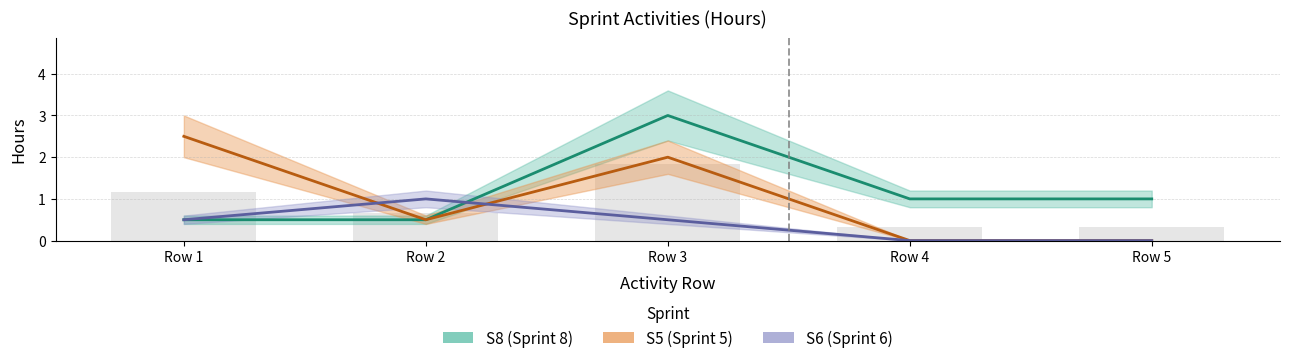

Are the bars grouped side by side (vs. stacked)?

Yes